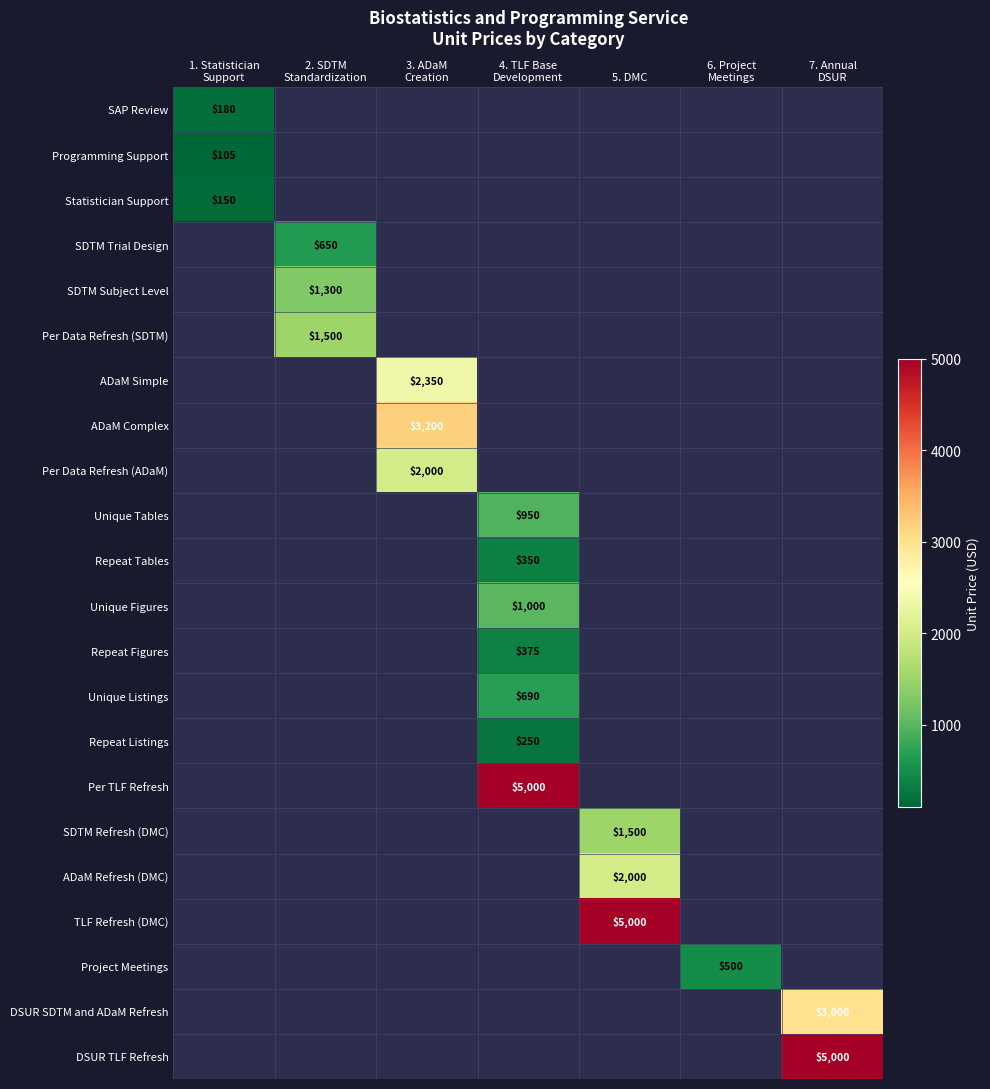

Count the number of data series in this chart.

22